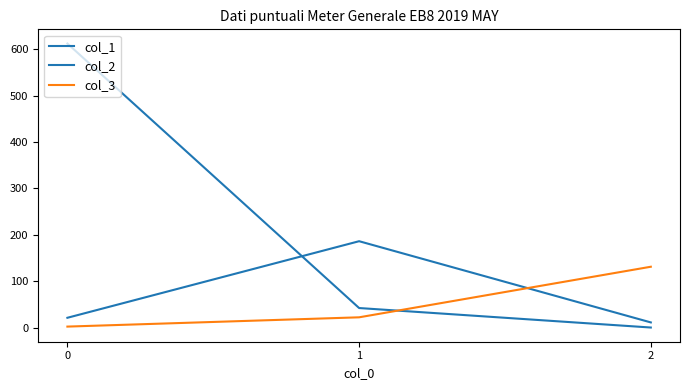

How many lines are shown in the chart?

3